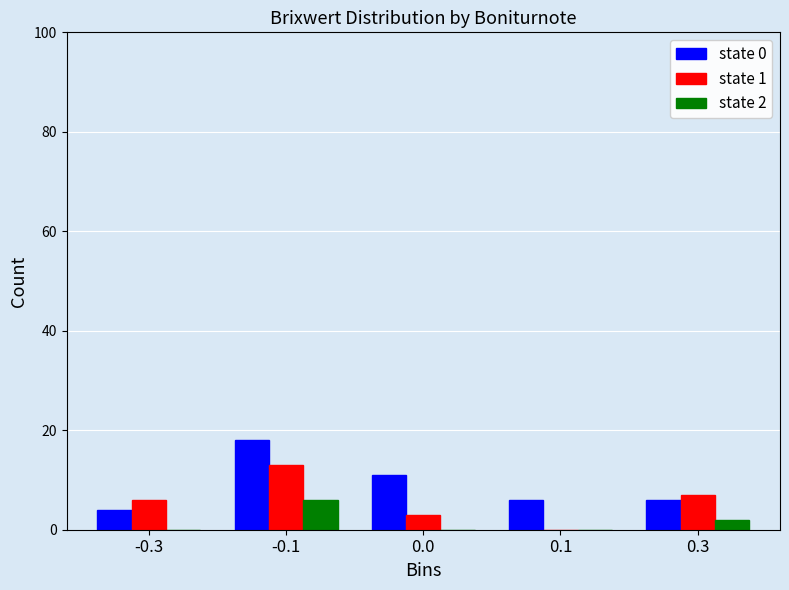

Reading right to left, list all the values displayed in this chart.

state 0: 0.3=6	0.1=6	0.0=11	-0.1=18	-0.3=4
state 1: 0.3=7	0.1=0	0.0=3	-0.1=13	-0.3=6
state 2: 0.3=2	0.1=0	0.0=0	-0.1=6	-0.3=0